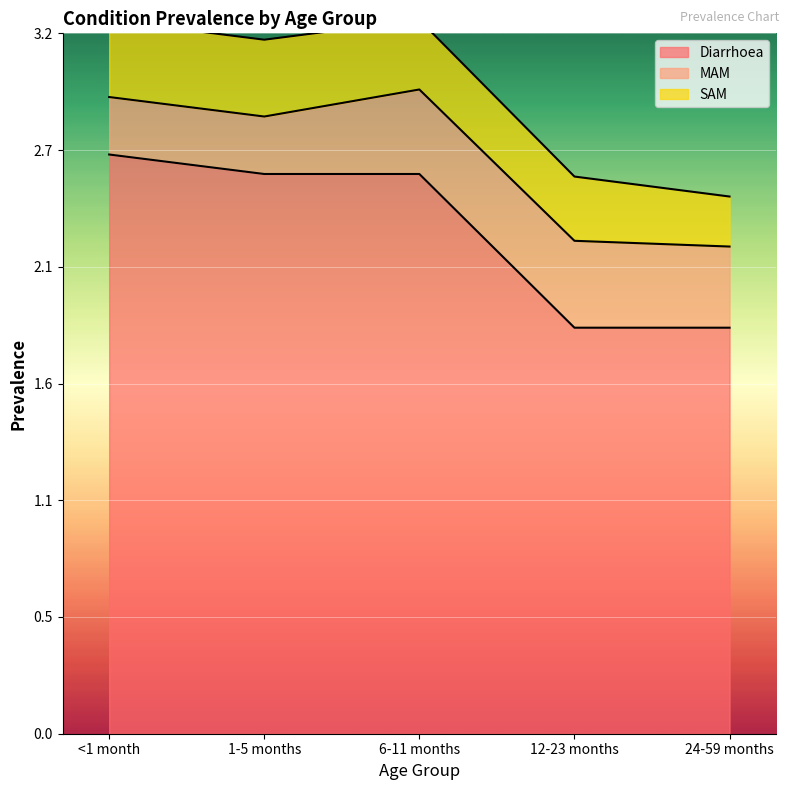

The Diarrhoea series shows 3.3 at 1-5 months. True or false?

False